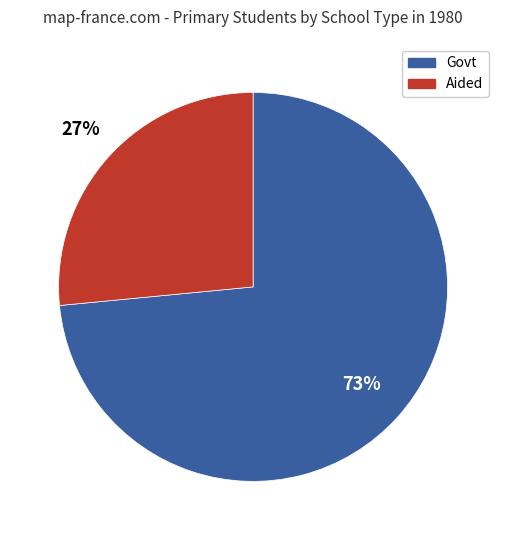

To the nearest percent, what is the average slice percentage?

50%